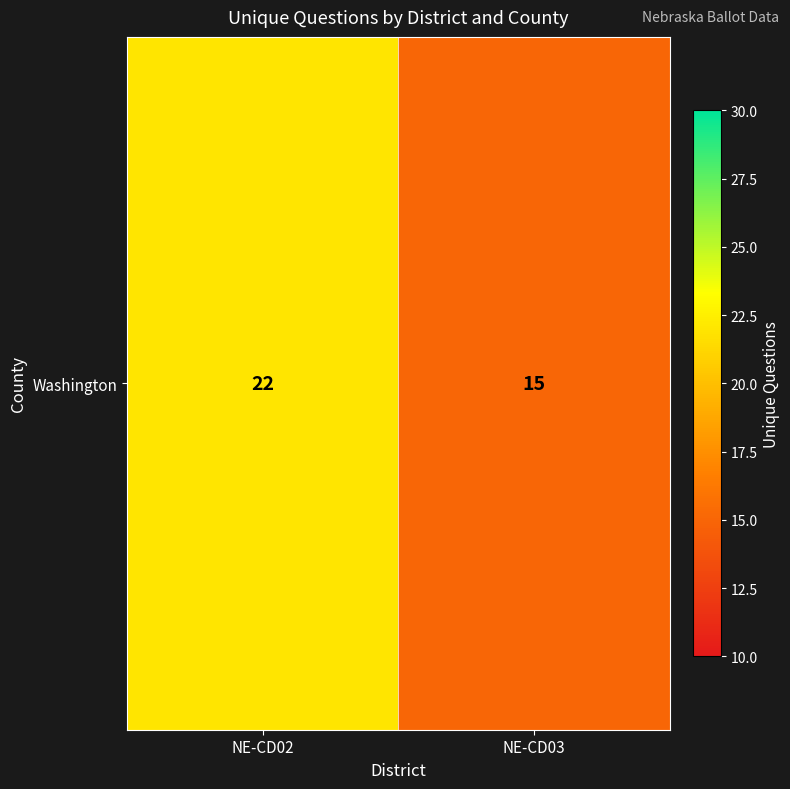

Which label corresponds to the smallest value in the chart?

NE-CD03